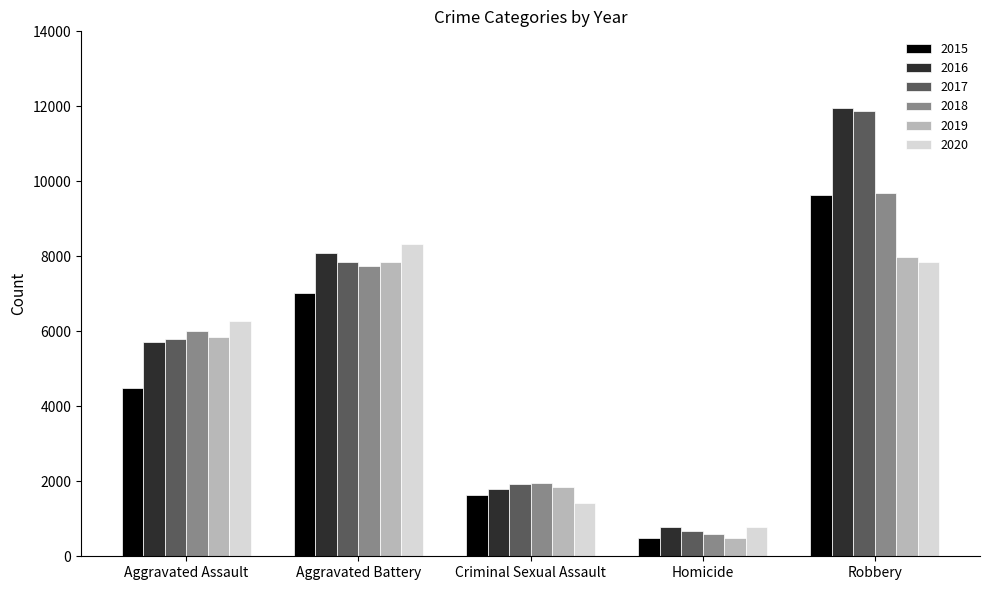

List the labels in order of 2016 value, largest first.

Robbery, Aggravated Battery, Aggravated Assault, Criminal Sexual Assault, Homicide